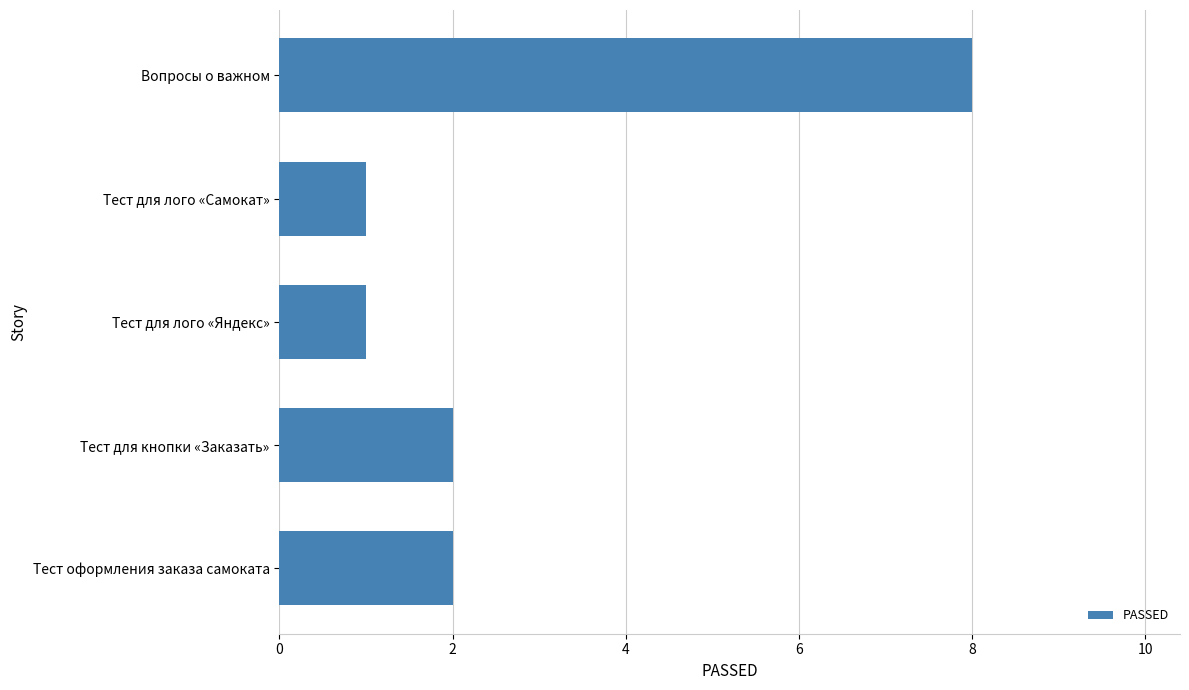

Count the values in the range 1 to 2.

4